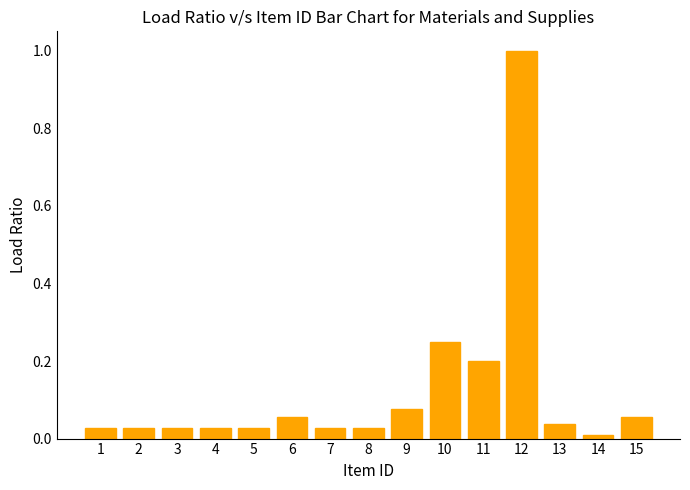

Are the bars horizontal?

No